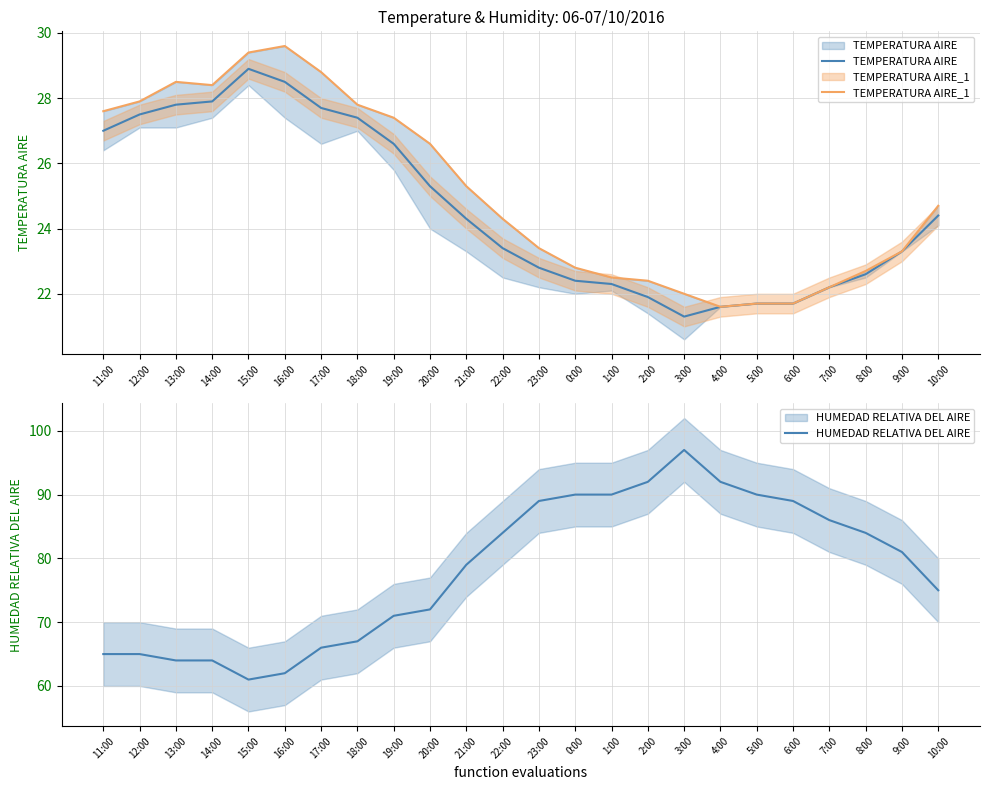

Reading right to left, transcribe all the data shown in this chart.

TEMPERATURA AIRE: 10:00=24.4	9:00=23.3	8:00=22.6	7:00=22.2	6:00=21.7	5:00=21.7	4:00=21.6	3:00=21.3	2:00=21.9	1:00=22.3	0:00=22.4	23:00=22.8	22:00=23.4	21:00=24.3	20:00=25.3	19:00=26.6	18:00=27.4	17:00=27.7	16:00=28.5	15:00=28.9	14:00=27.9	13:00=27.8	12:00=27.5	11:00=27.0
TEMPERATURA AIRE_1: 10:00=24.7	9:00=23.3	8:00=22.7	7:00=22.2	6:00=21.7	5:00=21.7	4:00=21.6	3:00=22.0	2:00=22.4	1:00=22.5	0:00=22.8	23:00=23.4	22:00=24.3	21:00=25.3	20:00=26.6	19:00=27.4	18:00=27.8	17:00=28.8	16:00=29.6	15:00=29.4	14:00=28.4	13:00=28.5	12:00=27.9	11:00=27.6
HUMEDAD RELATIVA DEL AIRE: 10:00=75.0	9:00=81.0	8:00=84.0	7:00=86.0	6:00=89.0	5:00=90.0	4:00=92.0	3:00=97.0	2:00=92.0	1:00=90.0	0:00=90.0	23:00=89.0	22:00=84.0	21:00=79.0	20:00=72.0	19:00=71.0	18:00=67.0	17:00=66.0	16:00=62.0	15:00=61.0	14:00=64.0	13:00=64.0	12:00=65.0	11:00=65.0